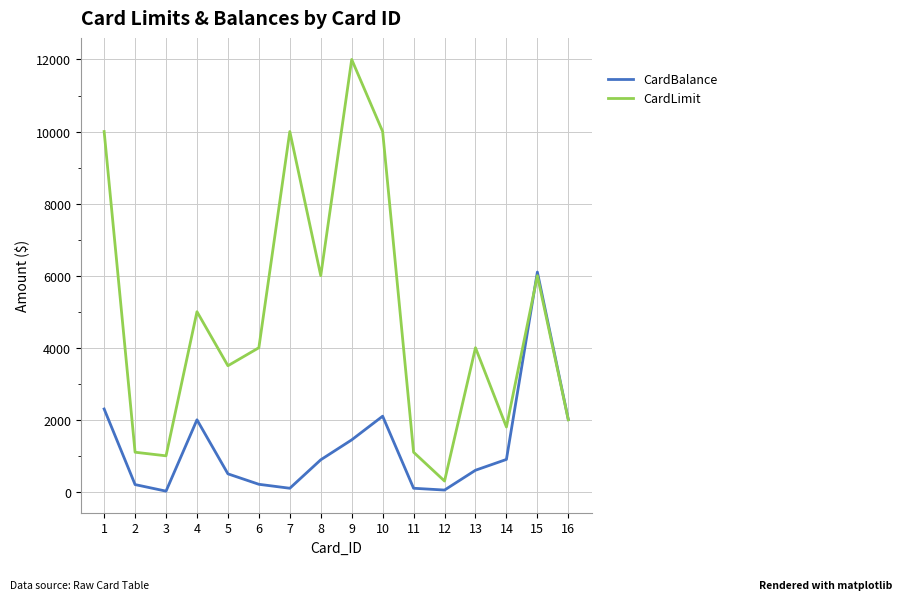

Rank the series by their maximum value, from highest to lowest.

CardLimit, CardBalance